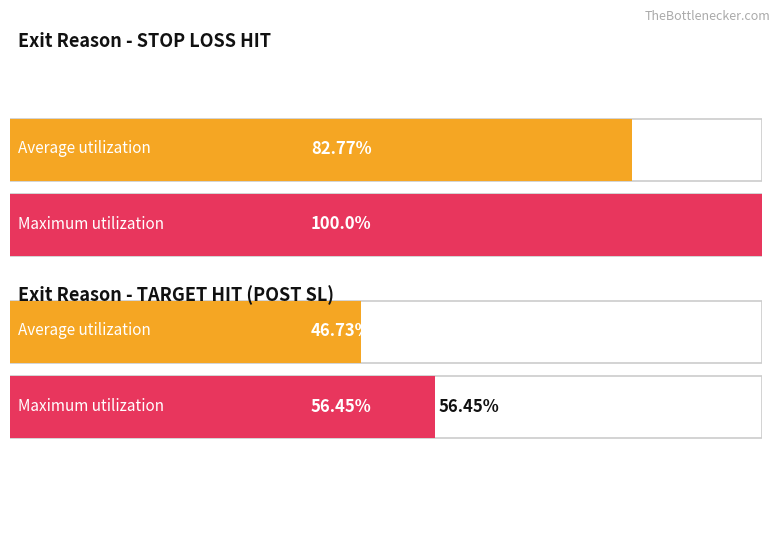

Is the value of sl at STOP LOSS HIT greater than the value of high at TARGET HIT (POST SL)?

Yes